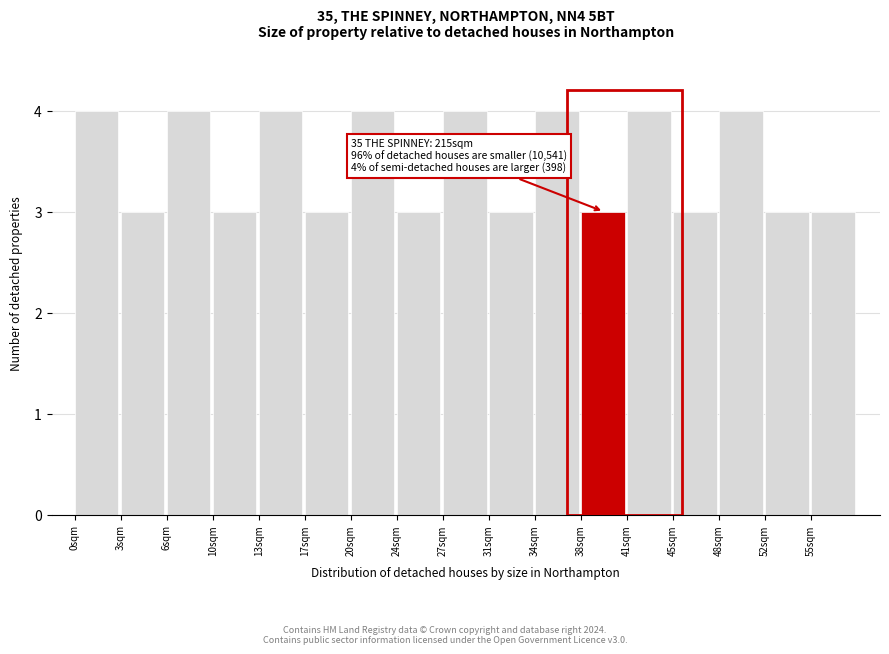

Reading right to left, list all the values displayed in this chart.

3	3	4	3	4	3	4	3	4	3	4	3	4	3	4	3	4